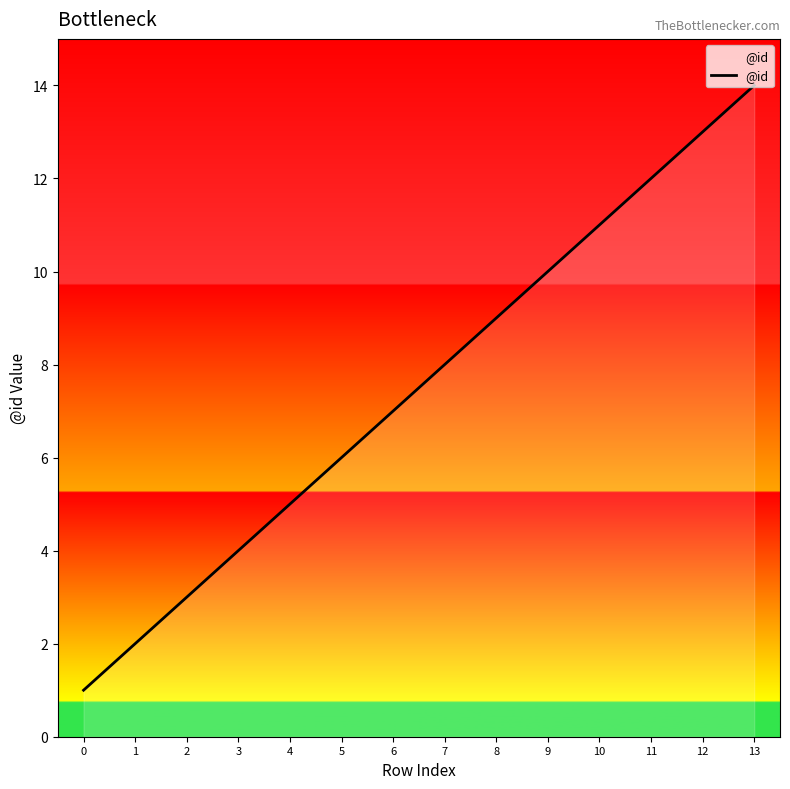

Is this an area chart (filled region under the line)?

No